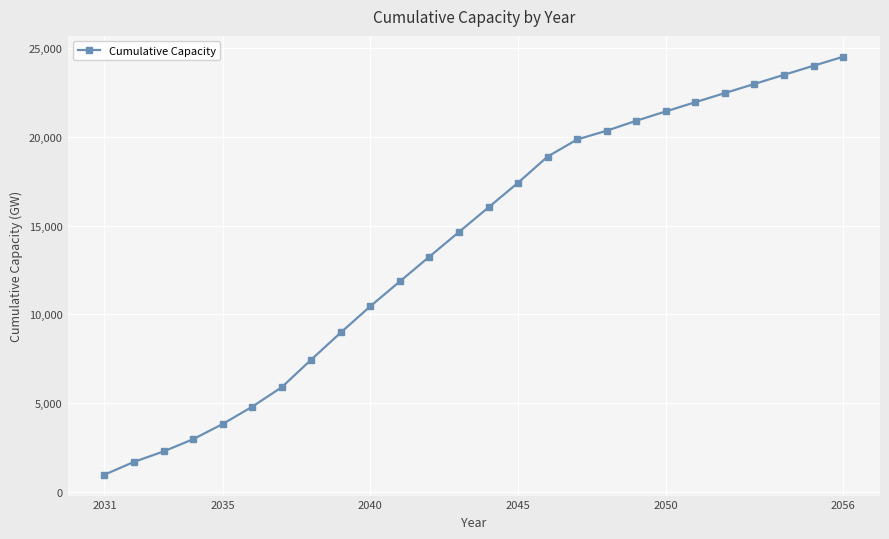

What is the minimum value shown in the chart?

965.9